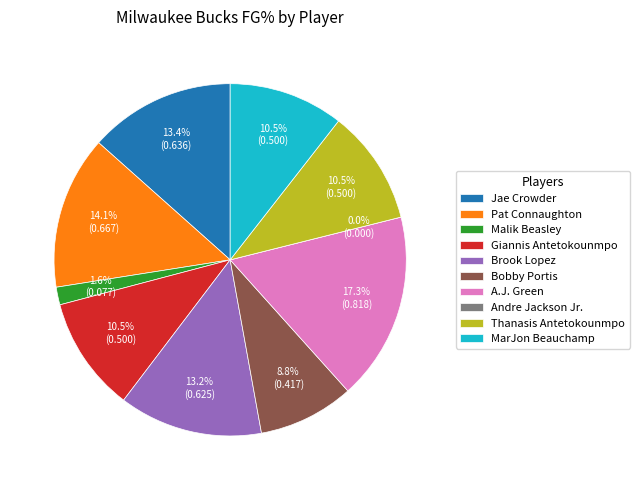

Do Jae Crowder and Giannis Antetokounmpo together represent more than half of the pie?

No